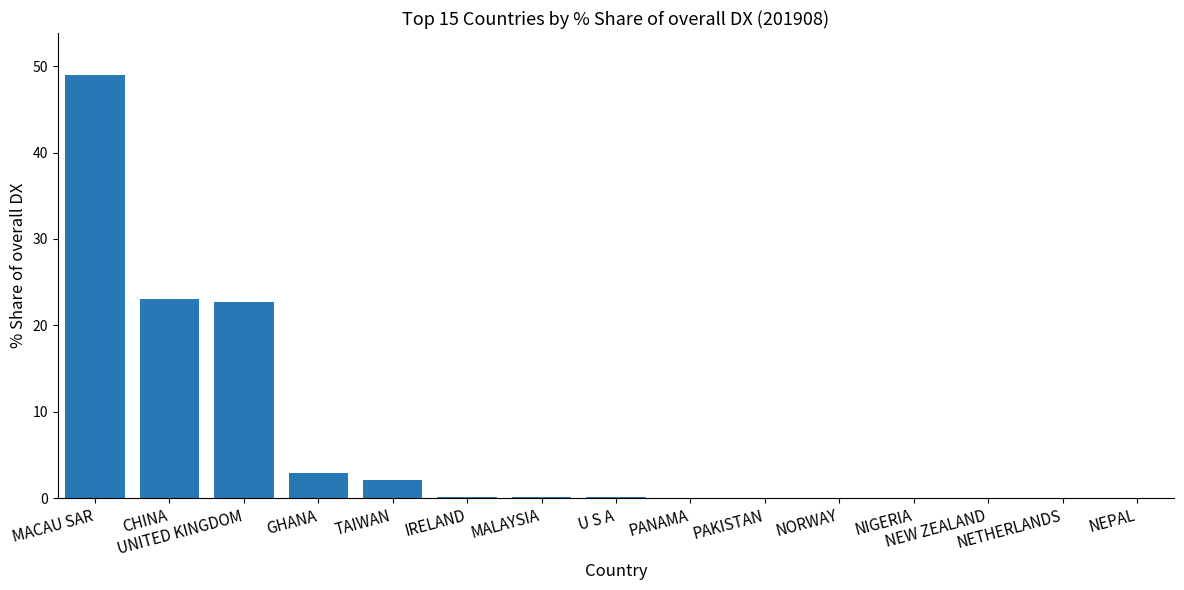

What is the sum of all values?

100.0